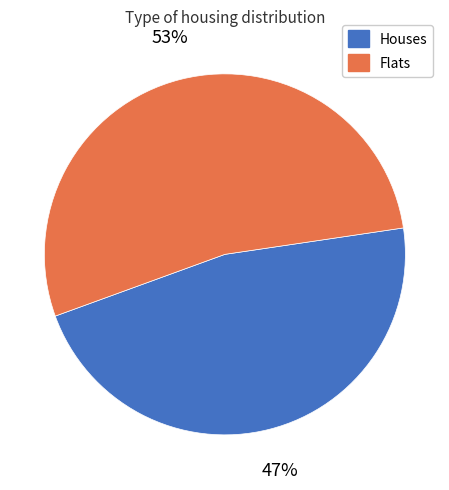

To the nearest percent, what is the difference between the largest and smallest slice percentages?

6%